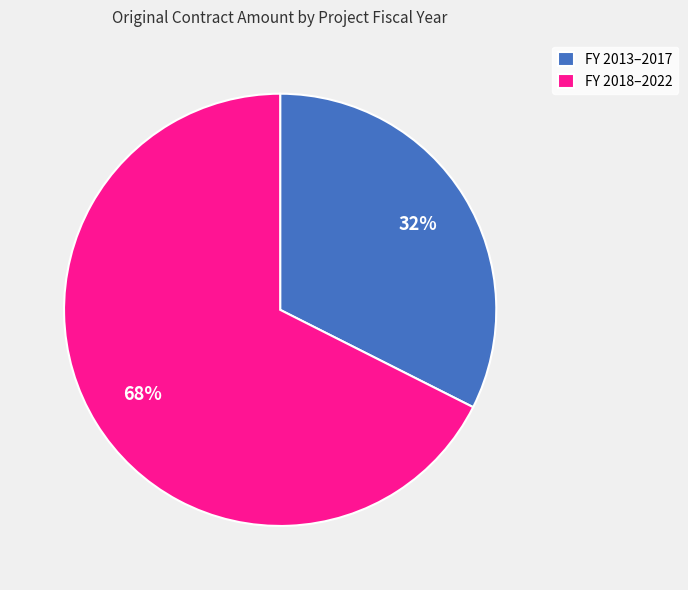

Which slice is the largest?

FY 2018–2022